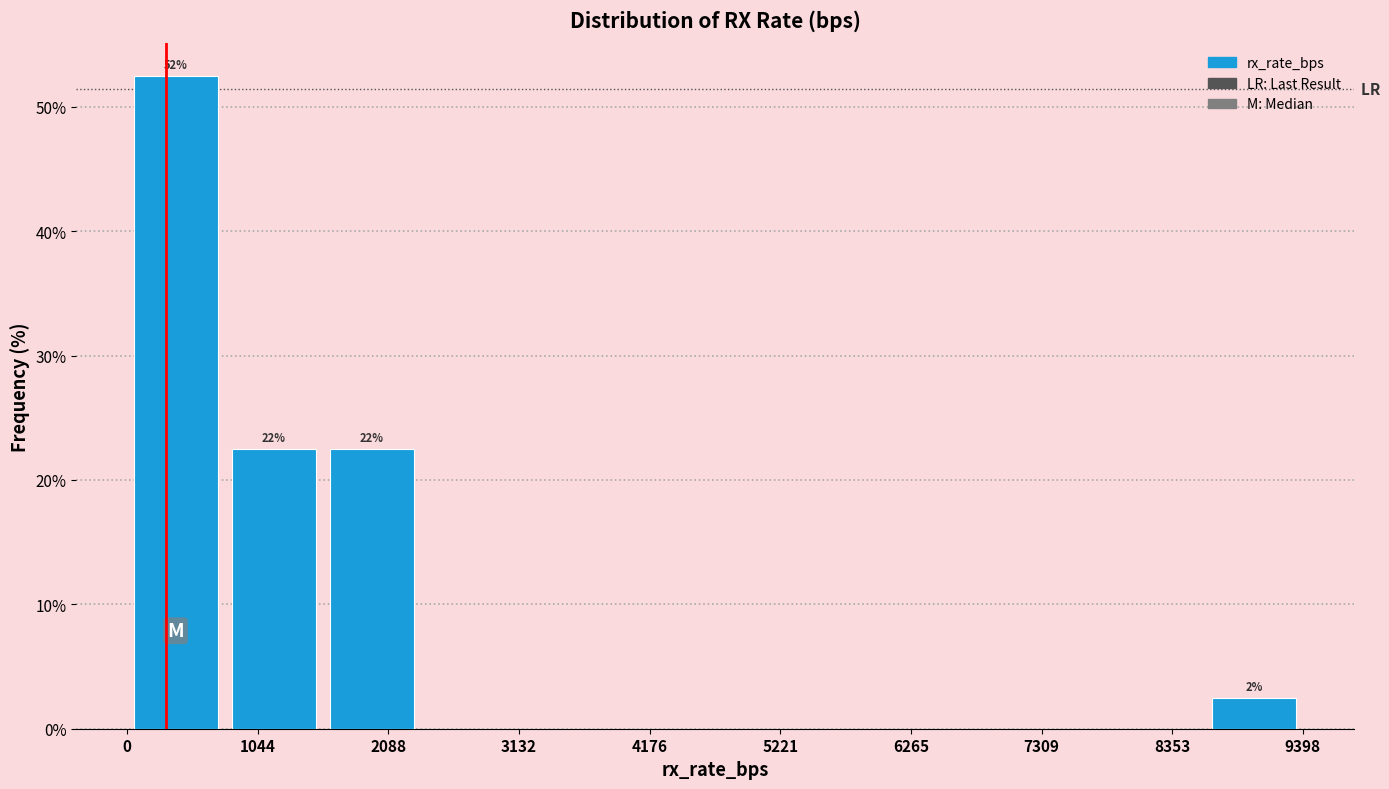

Read against the x-axis, roughly where is the centre of the tallest bar?

400